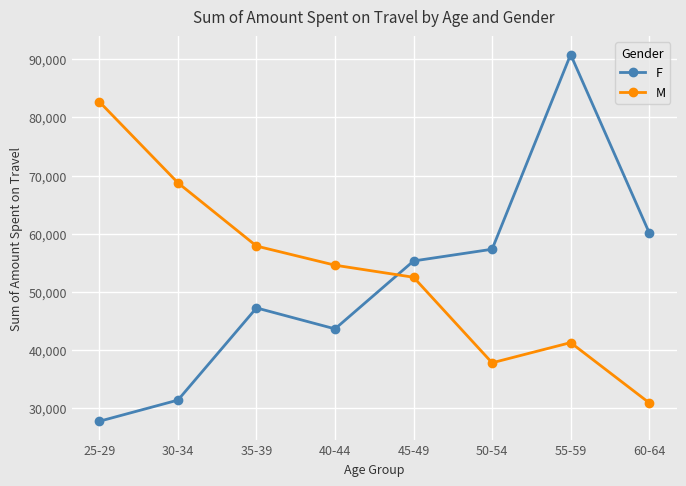

What is the difference between the maximum and minimum values in the F series?

63063